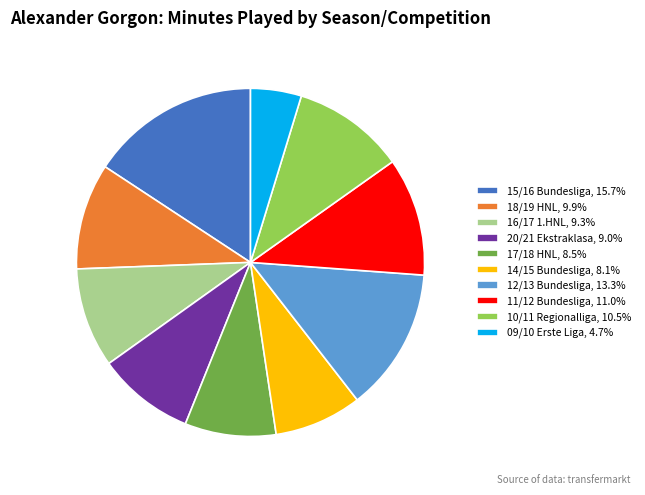

Which category has the biggest portion of the pie?

15/16 Bundesliga